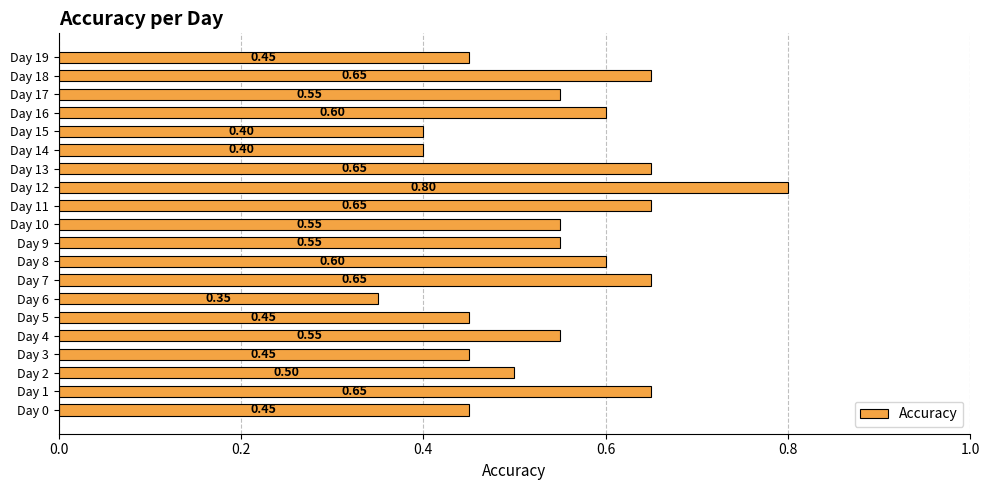

What is the sum of all values?

10.9